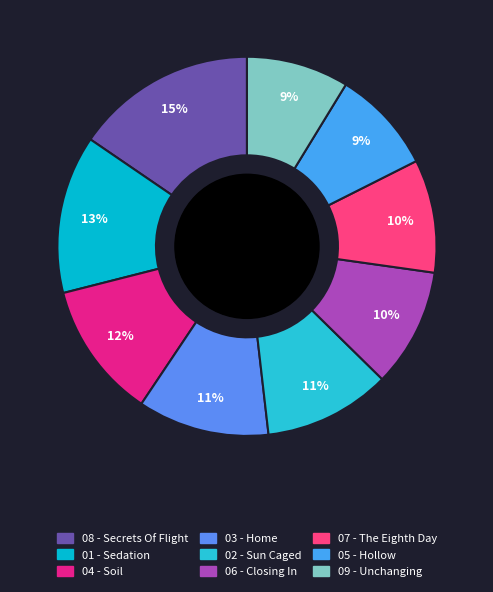

How many slices are in this pie chart?

9